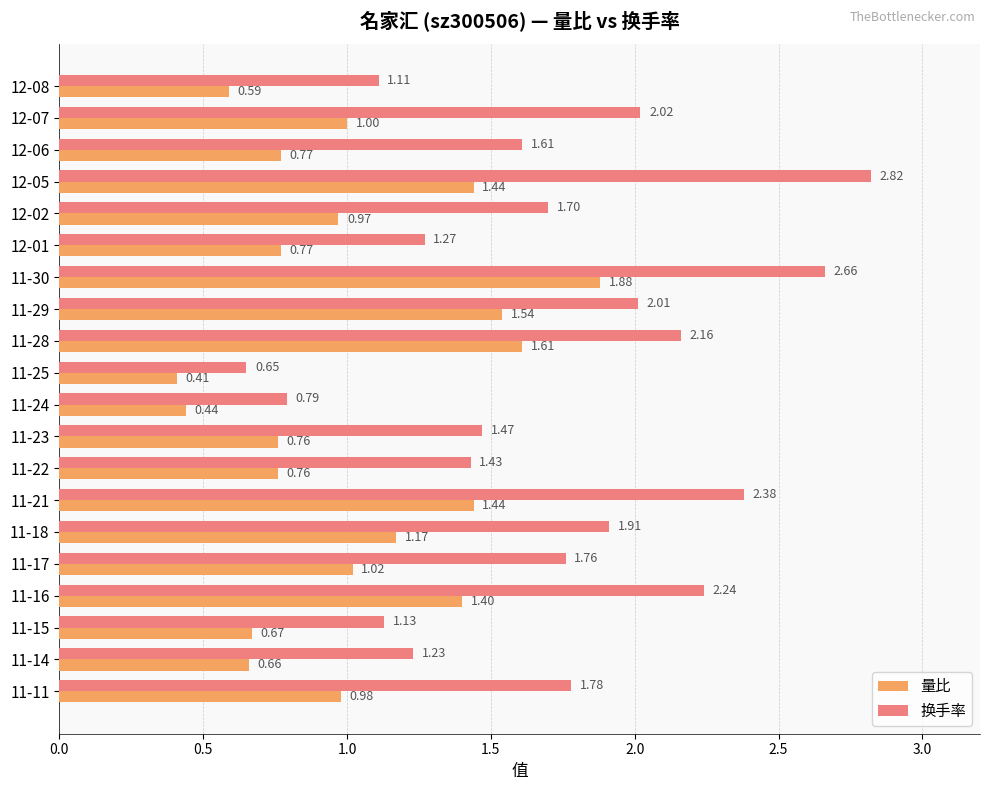

What are all the series names shown in the legend?

量比, 换手率